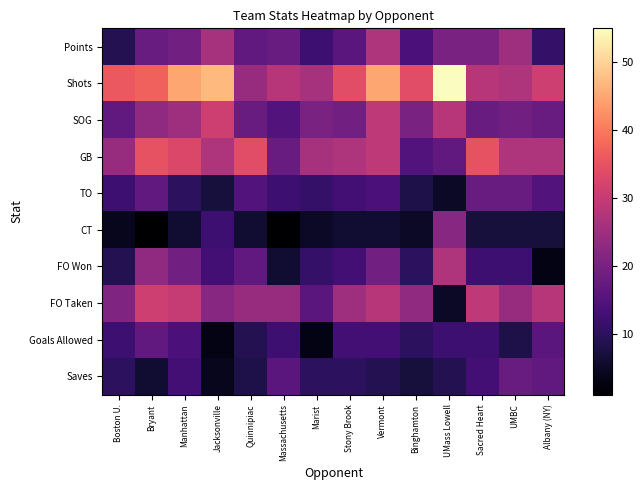

At which category is the sum across all series the highest?

Vermont